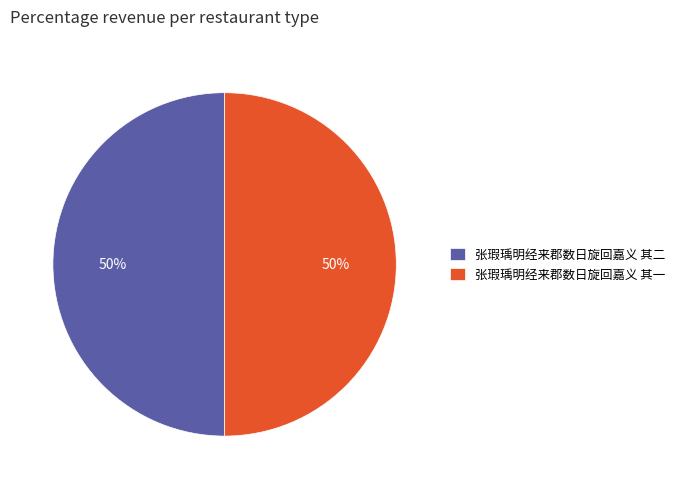

What percentage is the 张瑕瑀明经来郡数日旋回嘉义 其一 slice, to the nearest percent?

50%